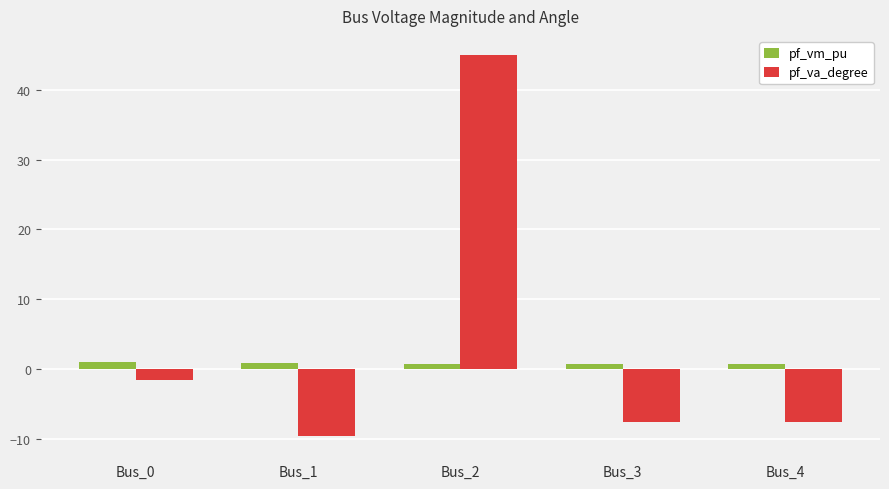

At which label does pf_va_degree first exceed -7?

Bus_0